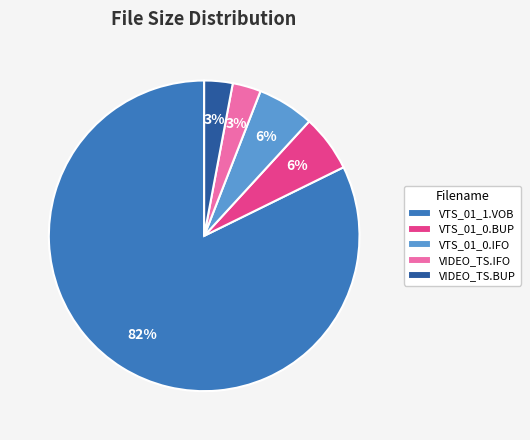

Is there any slice that represents more than half of the pie?

Yes